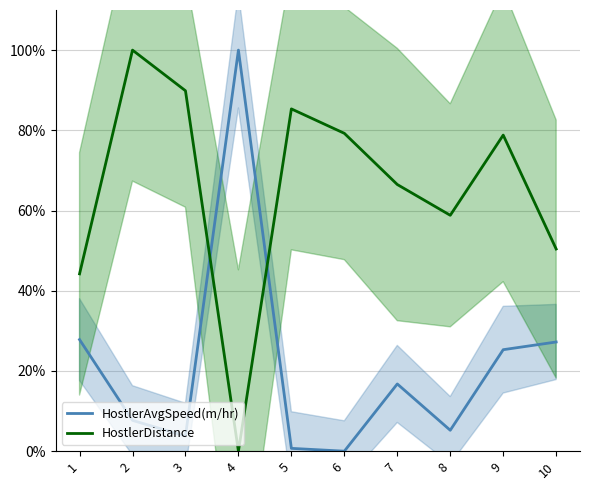

How many intersections are there between HostlerDistance and HostlerAvgSpeed(m/hr)?

2